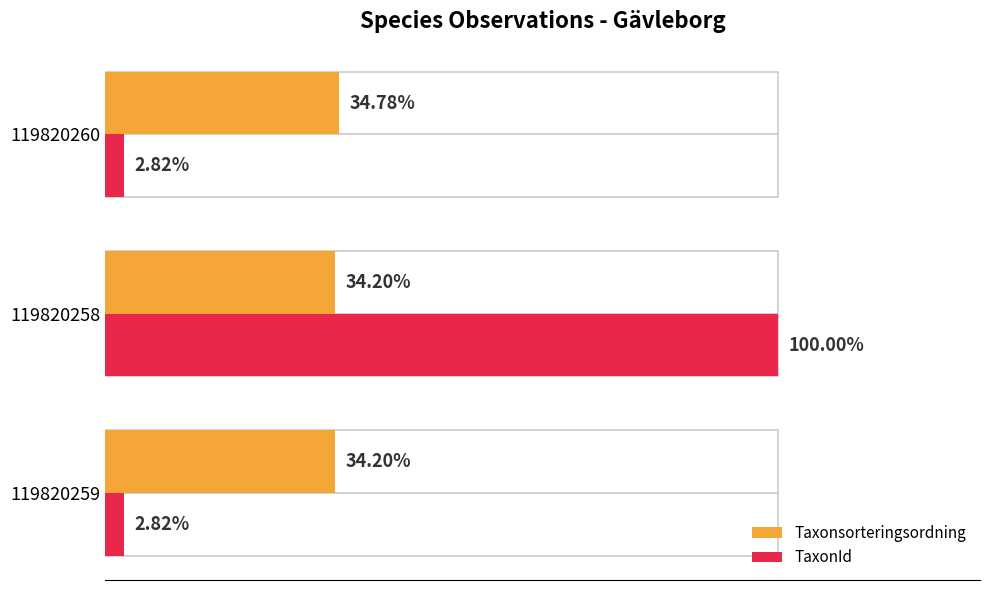

What are all the series names shown in the legend?

Taxonsorteringsordning, TaxonId